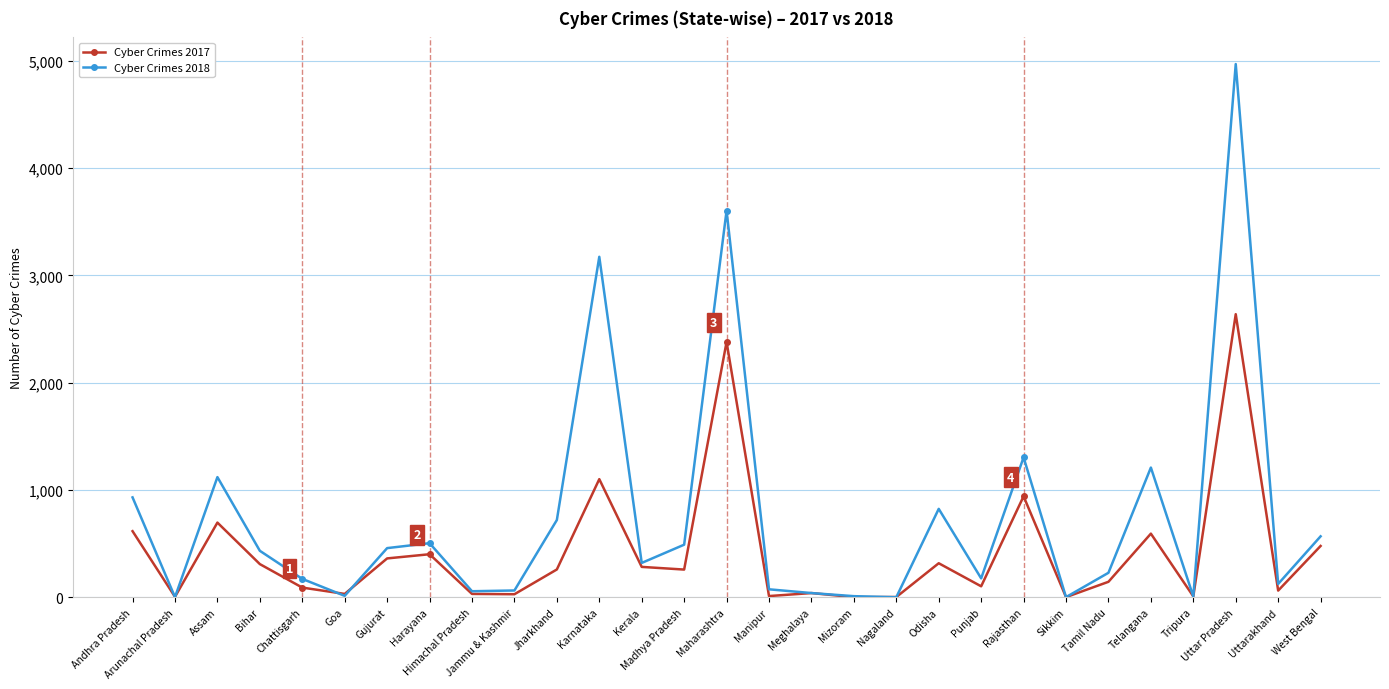

What is the sum of all Cyber Crimes 2017 values?

12187